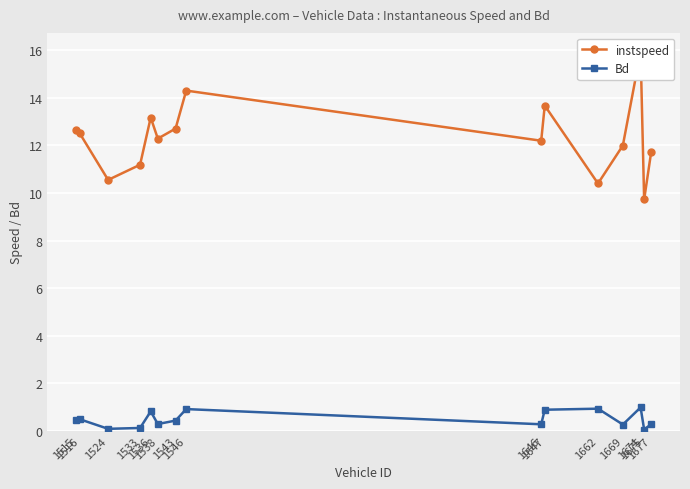

True or false: Bd and instspeed cross at least once.

False